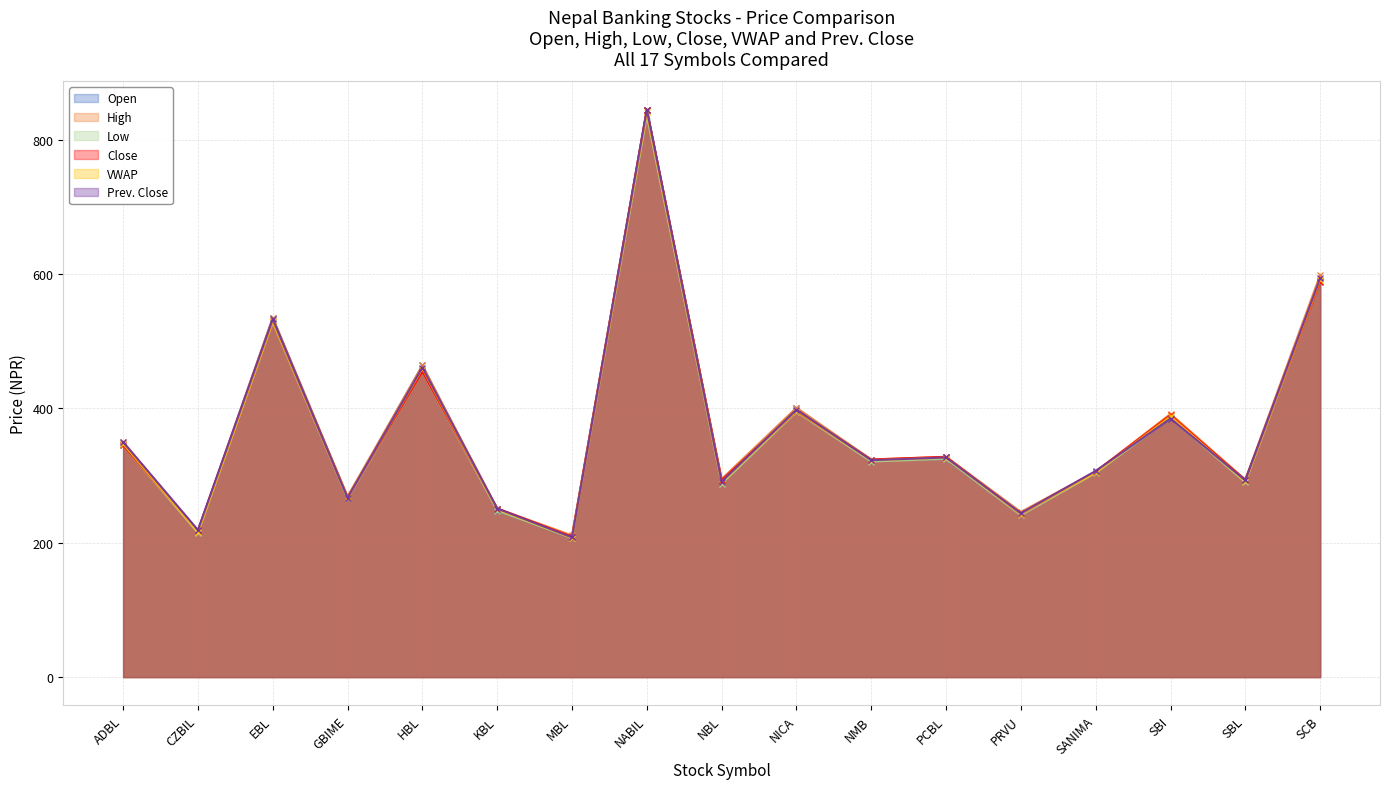

Reading right to left, transcribe all the data shown in this chart.

Open: 590.0	294.0	386.0	306.0	243.0	325.0	323.0	400.0	292.0	845.0	207.0	248.0	464.0	267.0	535.0	217.0	347.0
High: 599.0	294.0	392.0	306.0	246.0	328.0	324.0	401.0	295.0	845.0	211.0	251.0	464.0	269.0	535.0	218.0	350.0
Low: 589.0	290.0	386.0	304.0	241.0	325.0	321.0	395.0	288.0	836.0	207.0	248.0	455.0	266.0	528.0	215.0	345.0
Close: 589.0	293.0	390.0	306.0	243.0	328.0	324.0	396.0	293.0	844.0	209.0	251.0	455.0	268.0	530.0	218.0	345.0
VWAP: 591.9	291.5	388.1	304.9	243.4	326.7	322.9	396.6	290.4	841.0	207.4	249.8	459.5	267.5	529.6	216.0	347.5
Prev. Close: 594.0	293.0	385.0	307.0	244.0	327.0	323.0	398.0	291.0	845.0	208.0	251.0	461.0	267.0	533.0	219.0	350.0